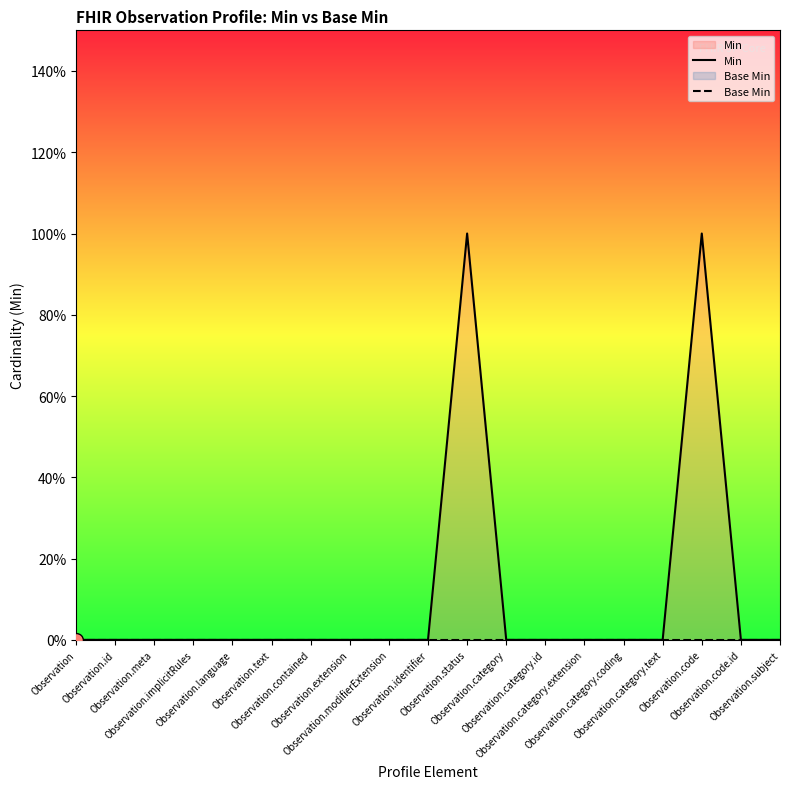

Rank the categories by Base Min value from lowest to highest.

Observation, Observation.id, Observation.meta, Observation.implicitRules, Observation.language, Observation.text, Observation.contained, Observation.extension, Observation.modifierExtension, Observation.identifier, Observation.status, Observation.category, Observation.category.id, Observation.category.extension, Observation.category.coding, Observation.category.text, Observation.code, Observation.code.id, Observation.subject